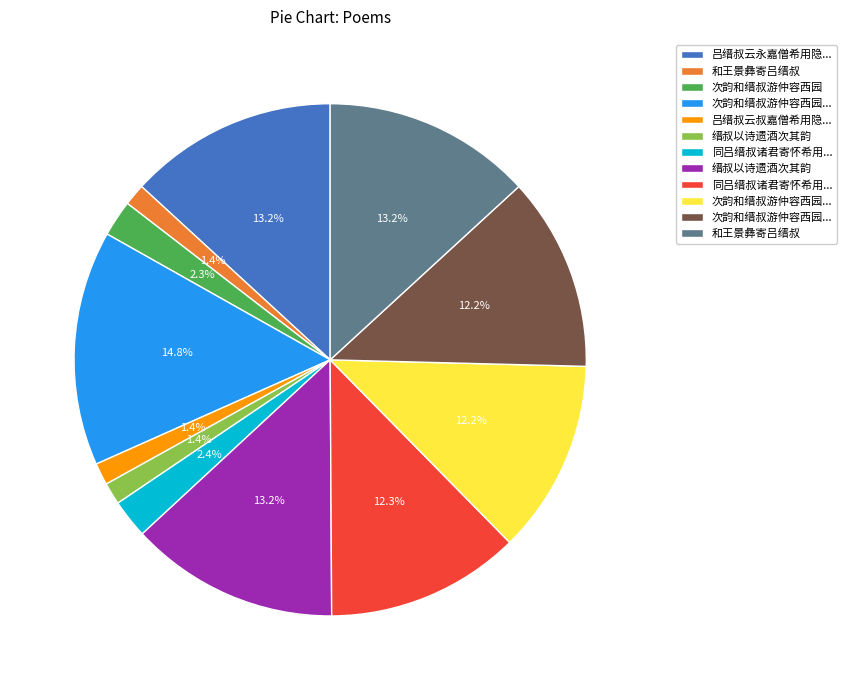

Is there any slice that represents more than half of the pie?

No